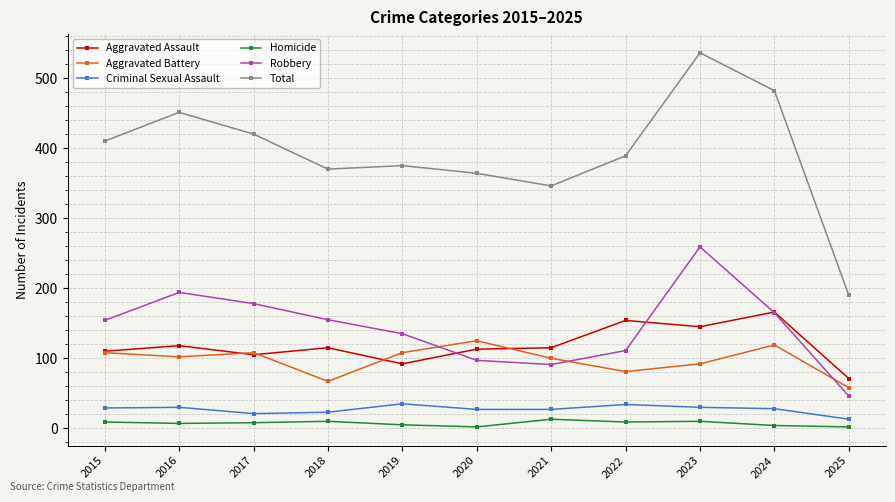

At which label does Aggravated Battery reach its peak?

2020